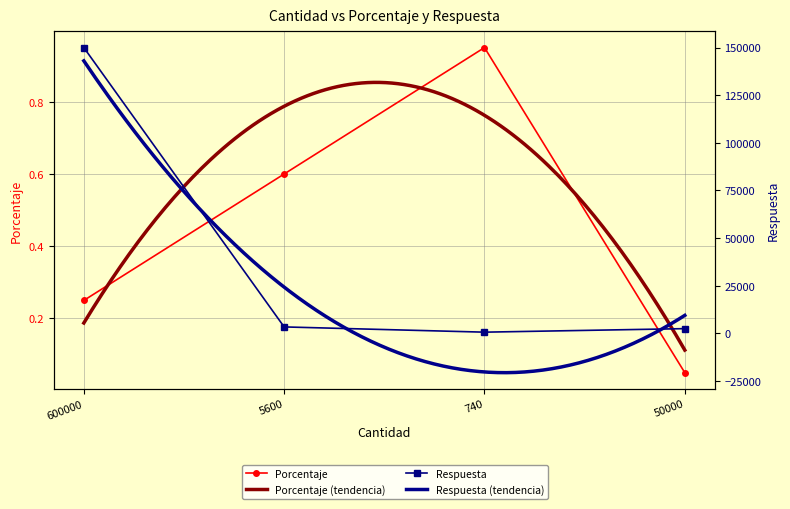

Rank the series by their maximum value, from lowest to highest.

Porcentaje, Respuesta